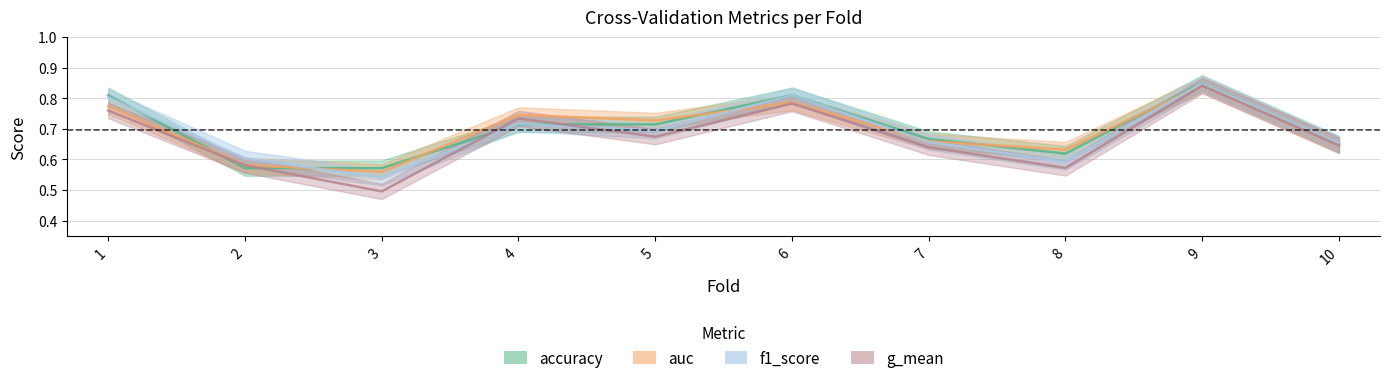

Which label corresponds to the smallest value in the chart?

3